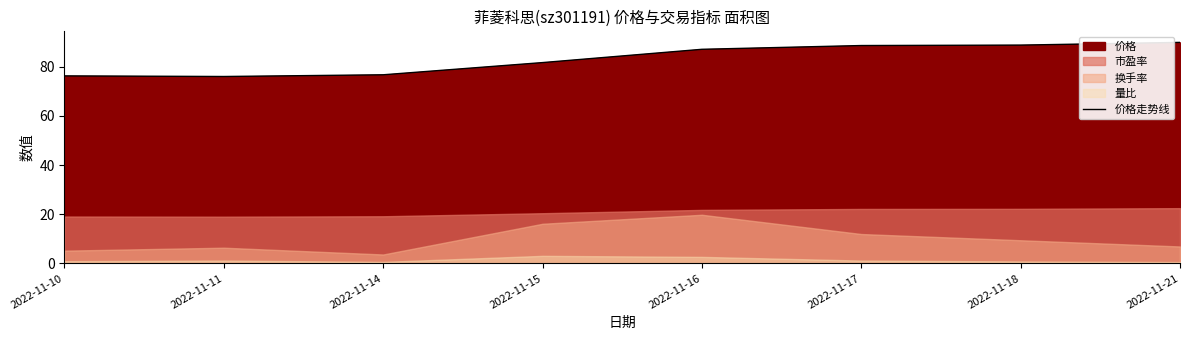

How many lines are shown in the chart?

1